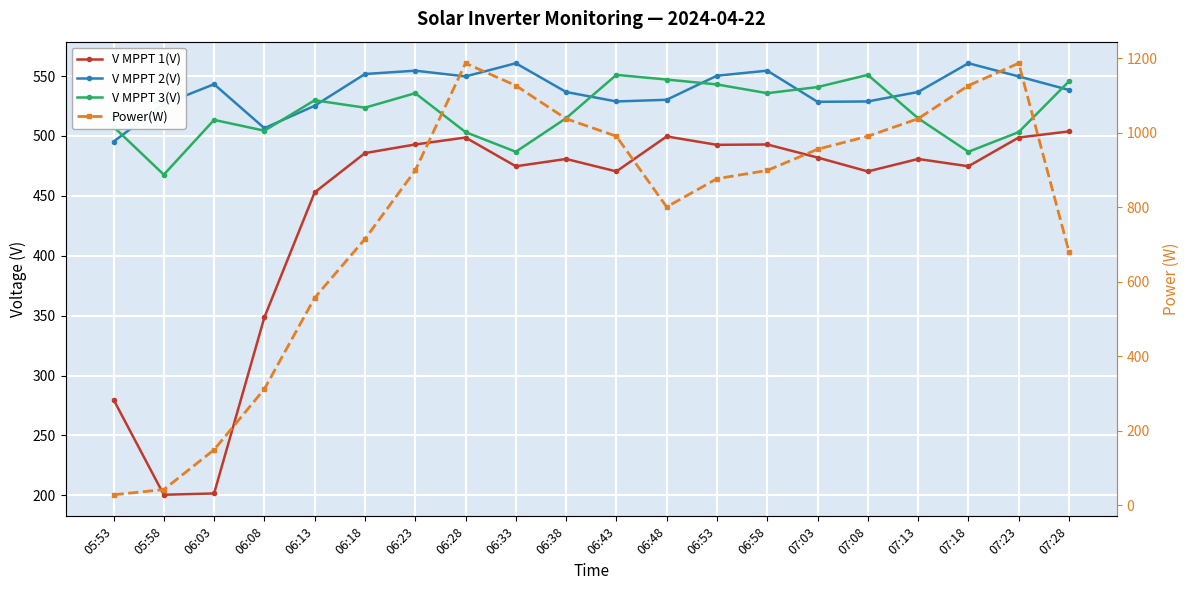

The V MPPT 1(V) series shows 503.8 at 07:28. True or false?

True